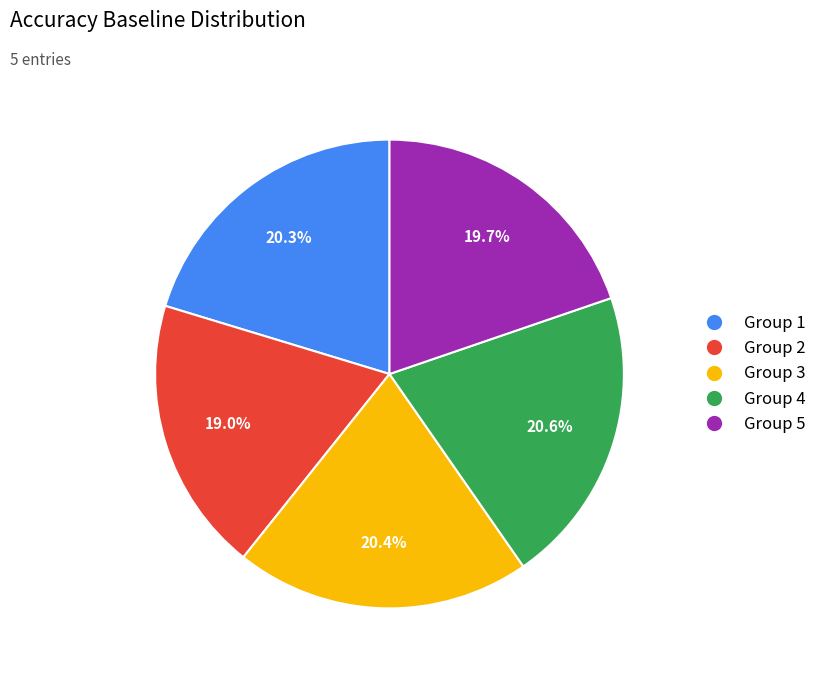

Is there a majority slice in this chart?

No